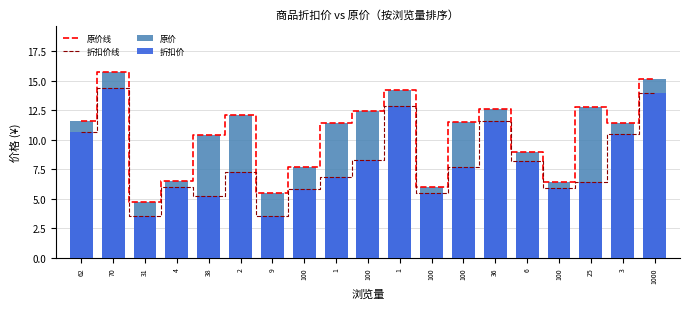

What is the maximum value for 折扣价?

14.4